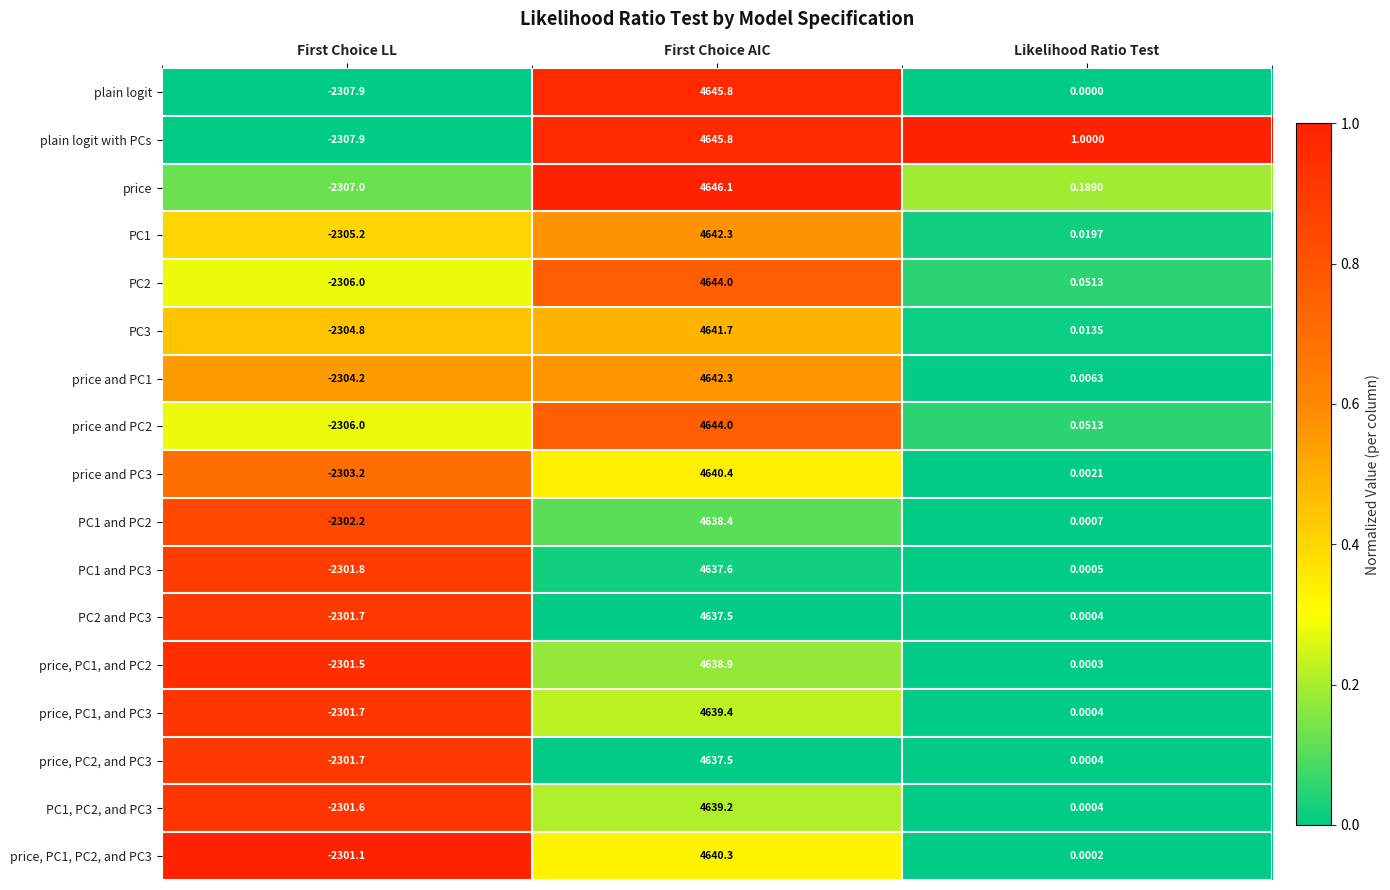

Which series changed the most between First Choice LL and Likelihood Ratio Test?

plain logit with PCs